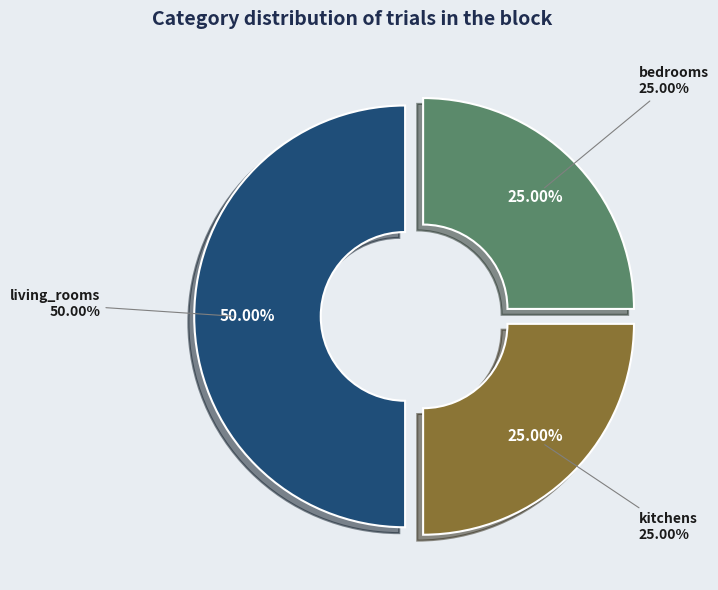

Between kitchens and living_rooms_target, which is larger?

living_rooms_target